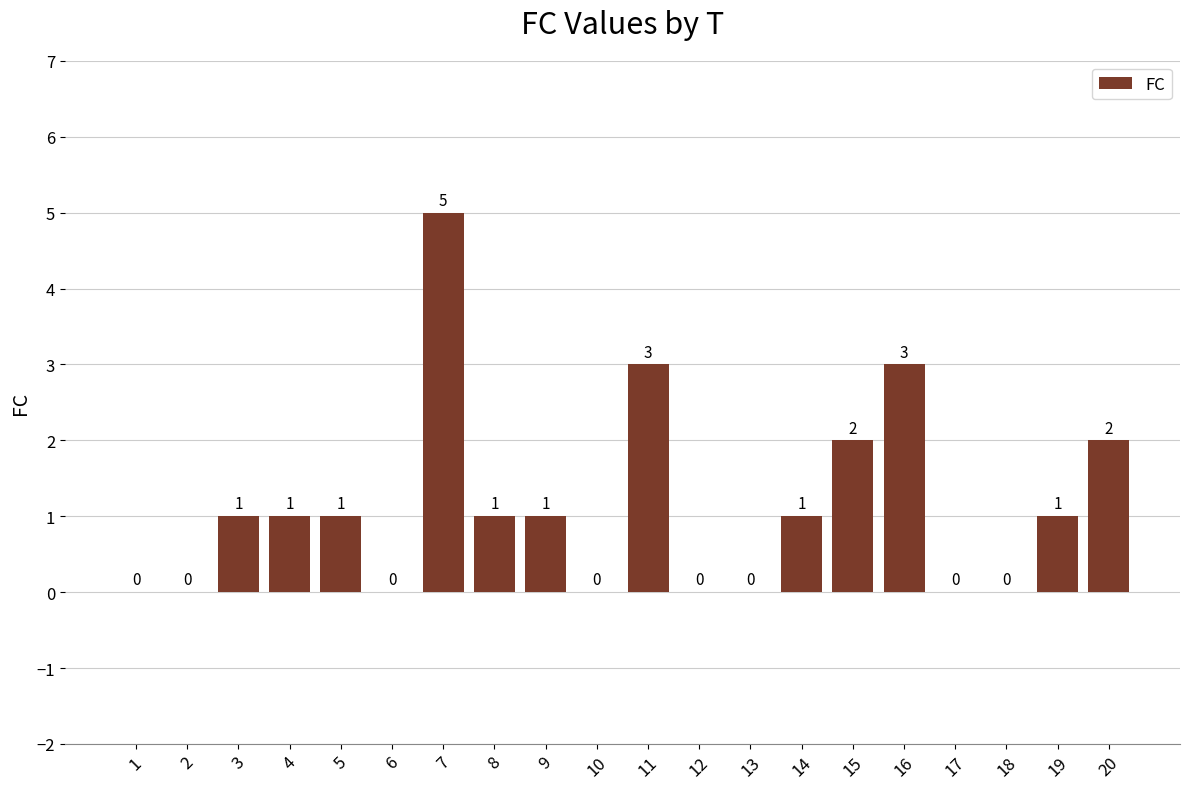

Approximately how many times larger is the value at 4 compared to 20?

0.5